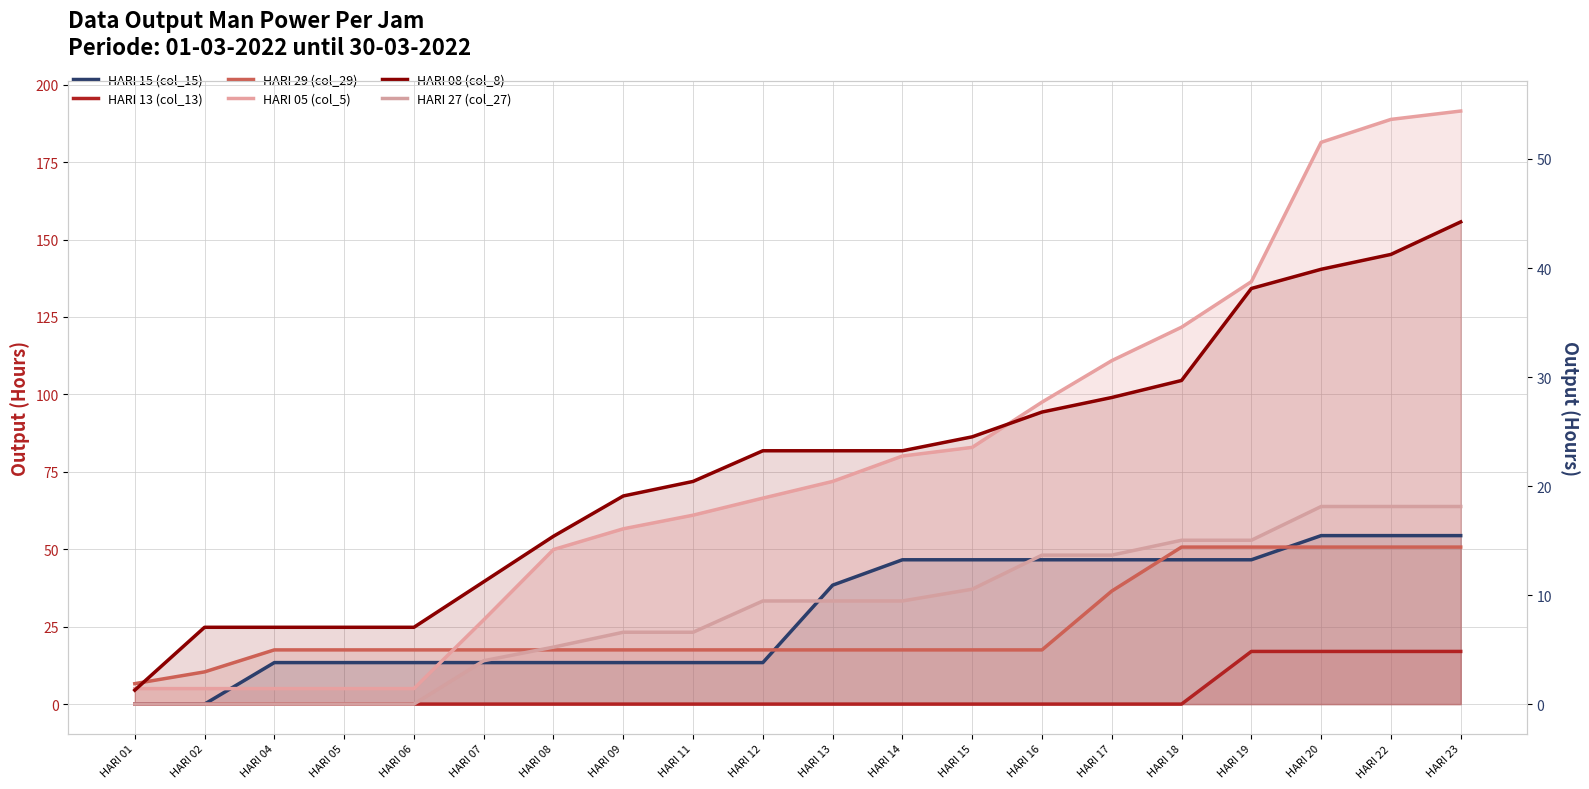

Count the number of data series in this chart.

6